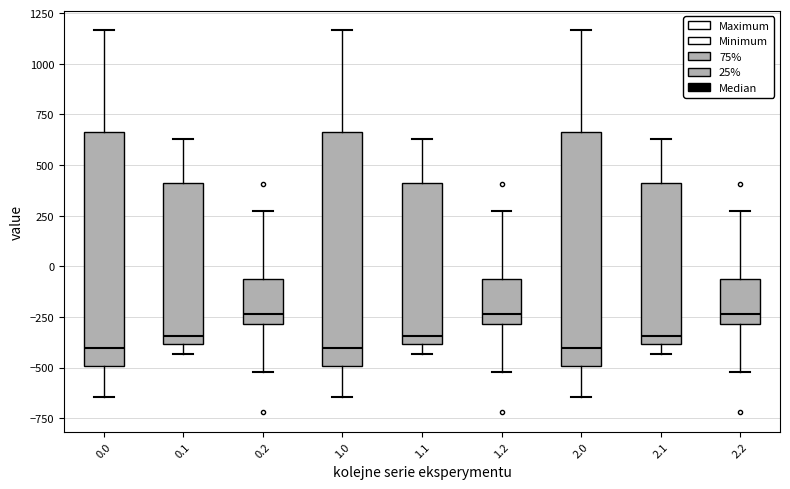

Reading left to right, transcribe this box plot: for each box, give where its median line is, the range the box spans, and where its two whiskers end, as read against the y-axis. The values are not printed on the chart, so give them approximately, as read against the axis.

0.0: median -400, box -500 to 650, whiskers -650 to 1150
0.1: median -350, box -400 to 400, whiskers -450 to 650
0.2: median -250, box -300 to -50, whiskers -500 to 250
1.0: median -400, box -500 to 650, whiskers -650 to 1150
1.1: median -350, box -400 to 400, whiskers -450 to 650
1.2: median -250, box -300 to -50, whiskers -500 to 250
2.0: median -400, box -500 to 650, whiskers -650 to 1150
2.1: median -350, box -400 to 400, whiskers -450 to 650
2.2: median -250, box -300 to -50, whiskers -500 to 250